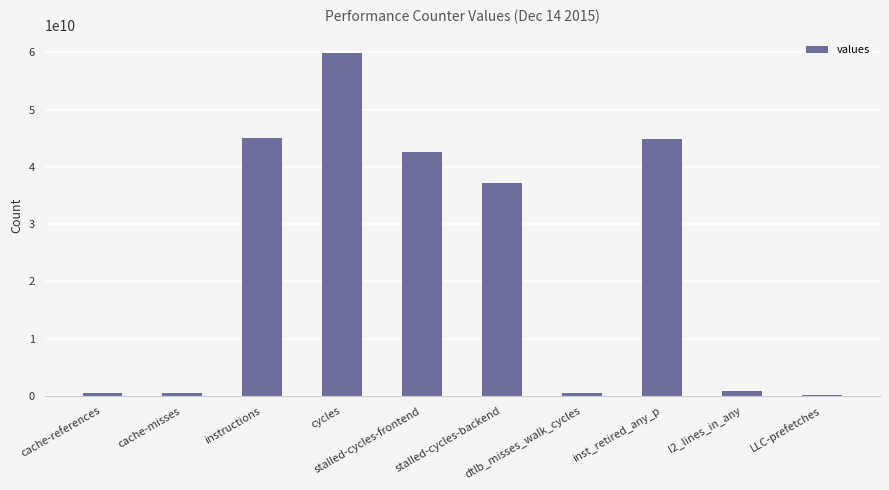

Are the bars horizontal?

No